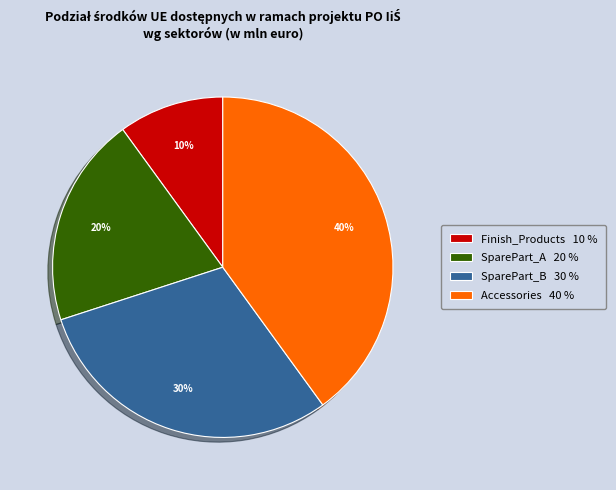

Combined, do Finish_Products 10 % and SparePart_B 30 % account for over 50%?

No